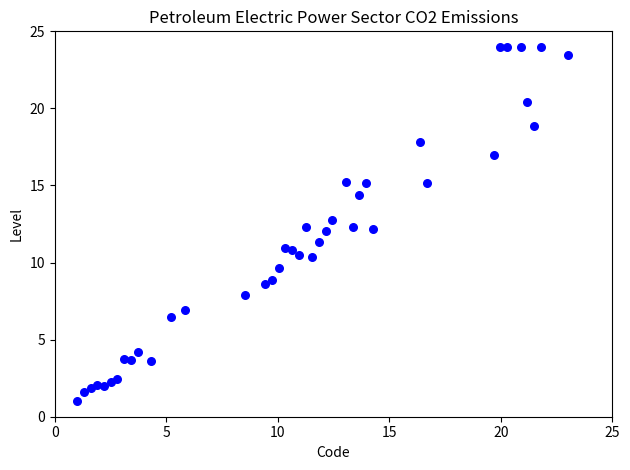

What is the range of X values (max minus min)?

22.0